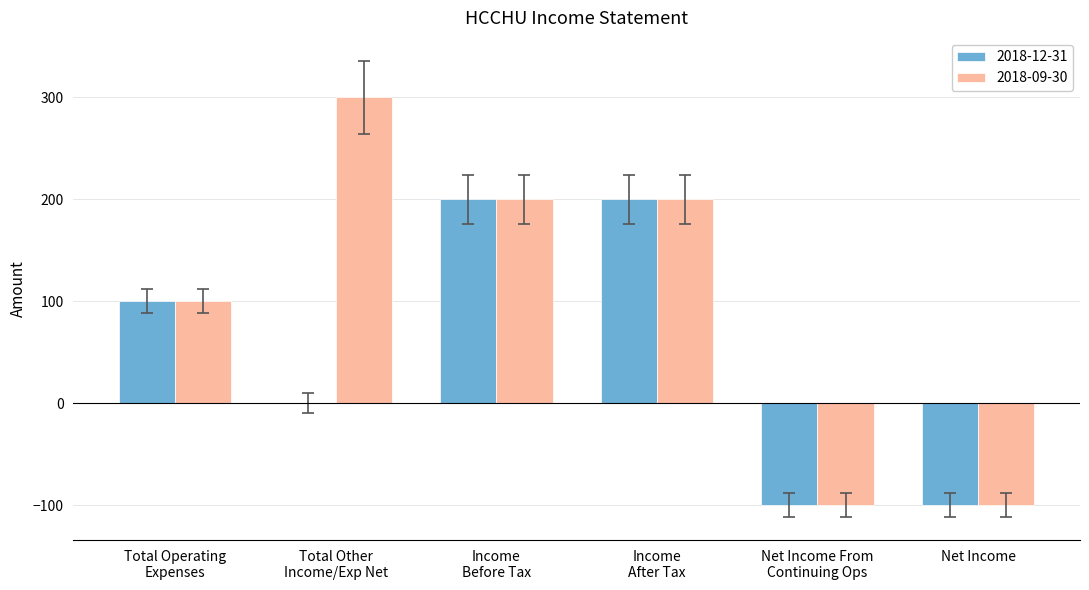

Count the number of data series in this chart.

2